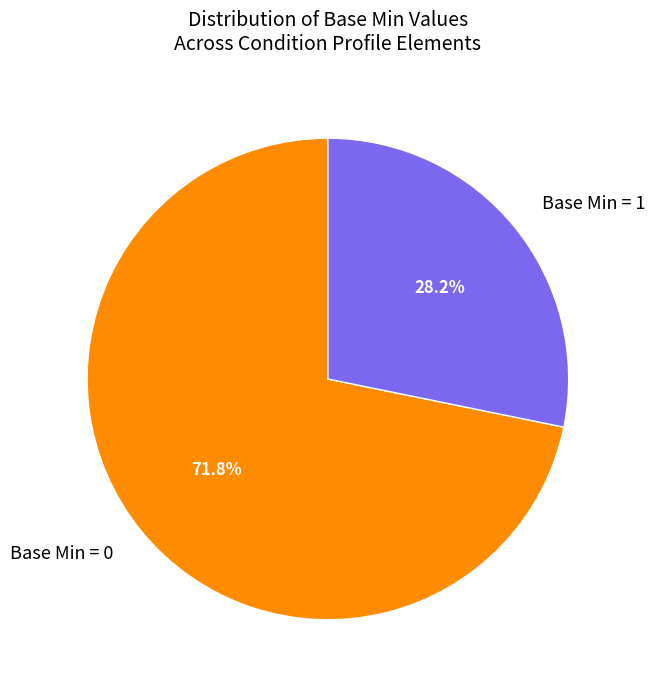

What is the majority slice?

Base Min = 0